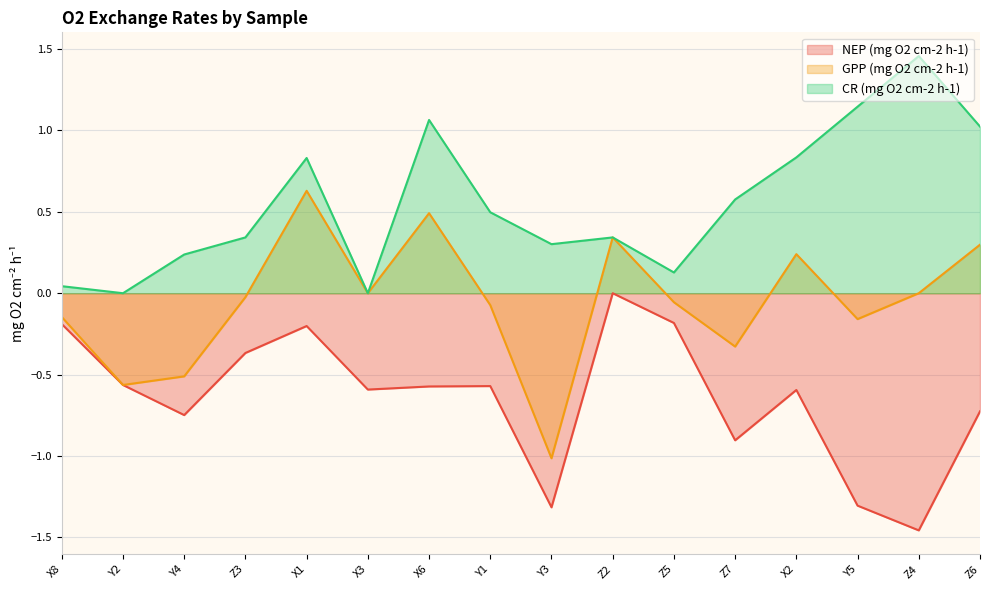

What is the total value across all series at X3?

-0.6